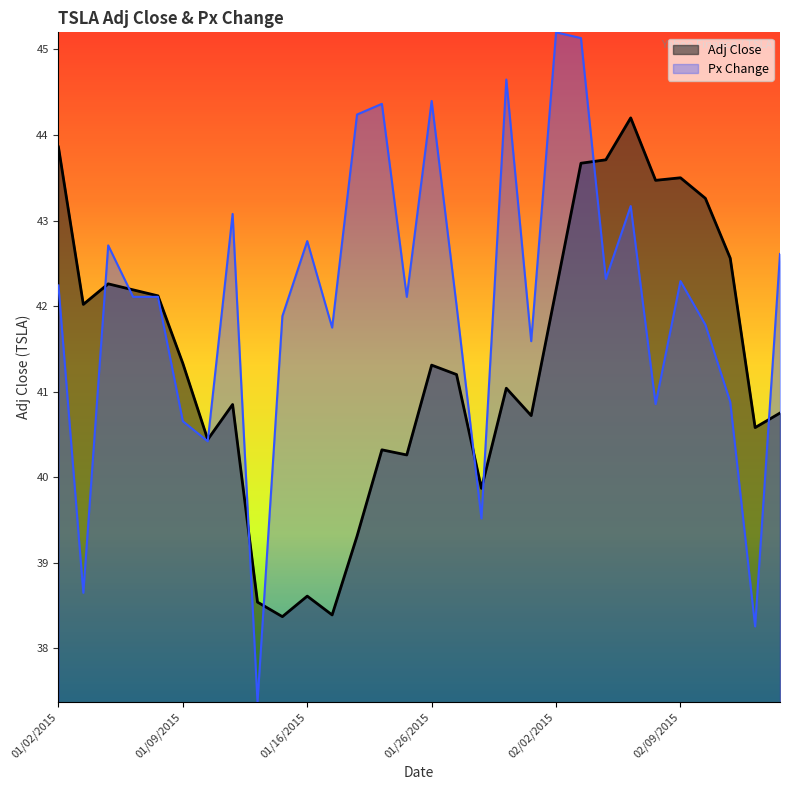

What are all the series names shown in the legend?

Adj Close, Px Change